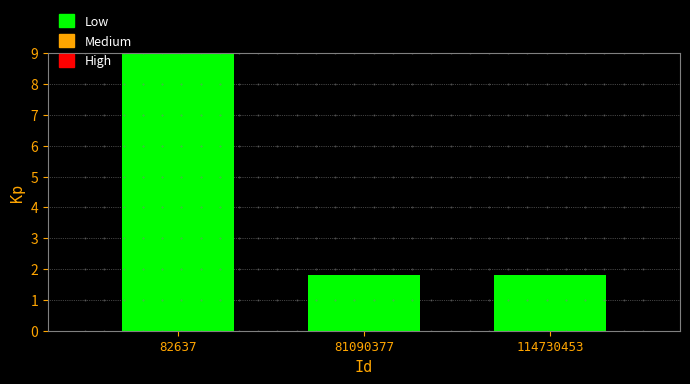

What is the sum of the values at 114730453 and 81090377?

3.6